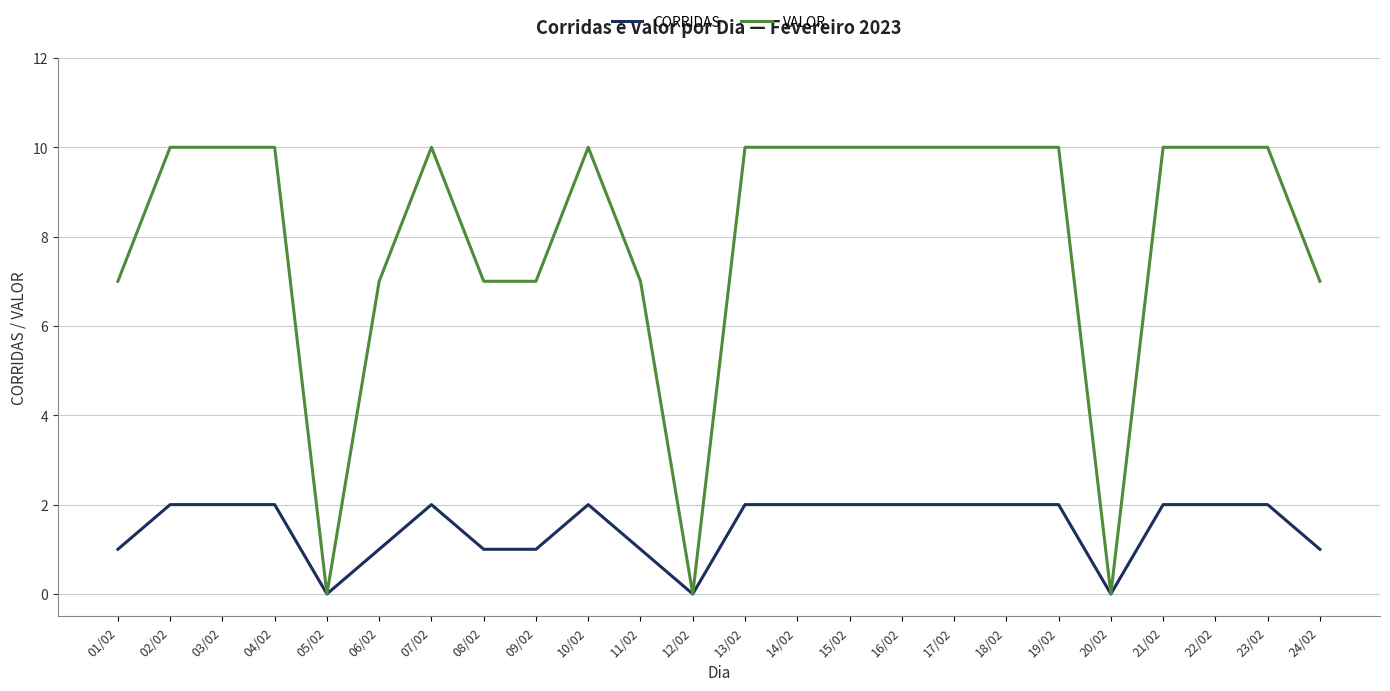

What is the maximum value shown in the chart?

10